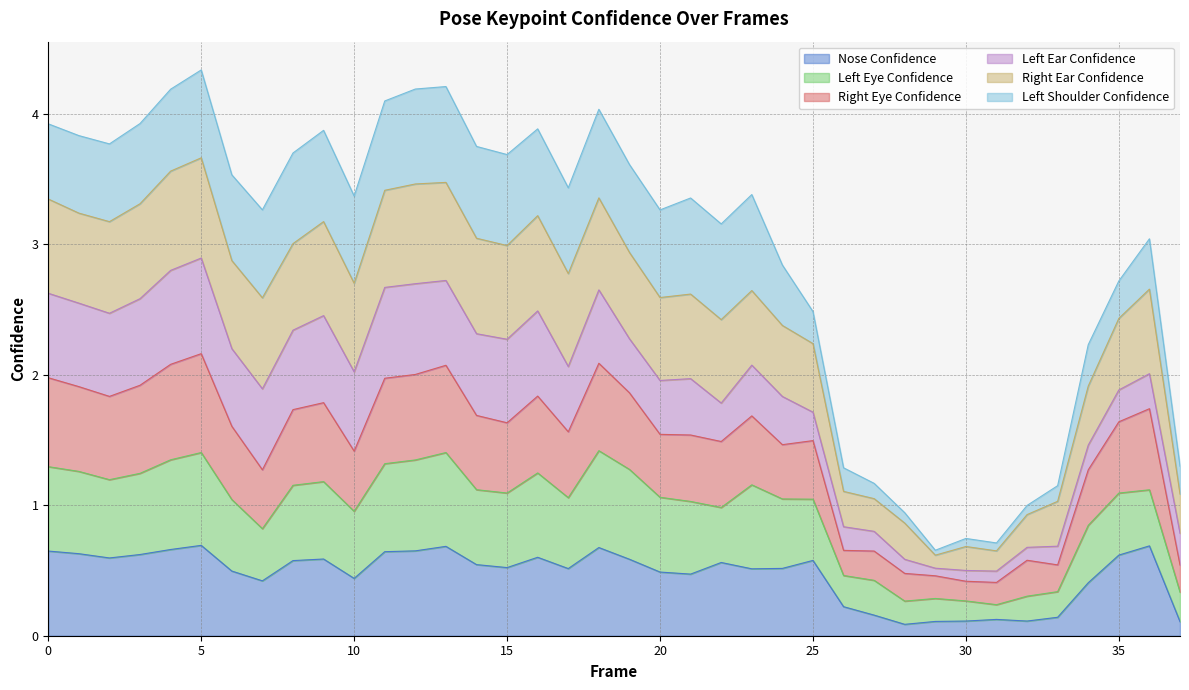

Which series has the widest spread of values?

a_right_ear_confidence